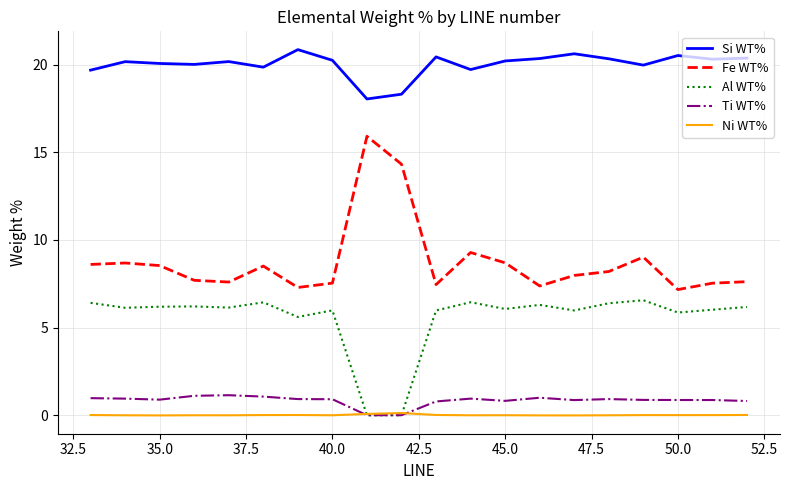

Which series has the widest spread of values?

Fe WT%